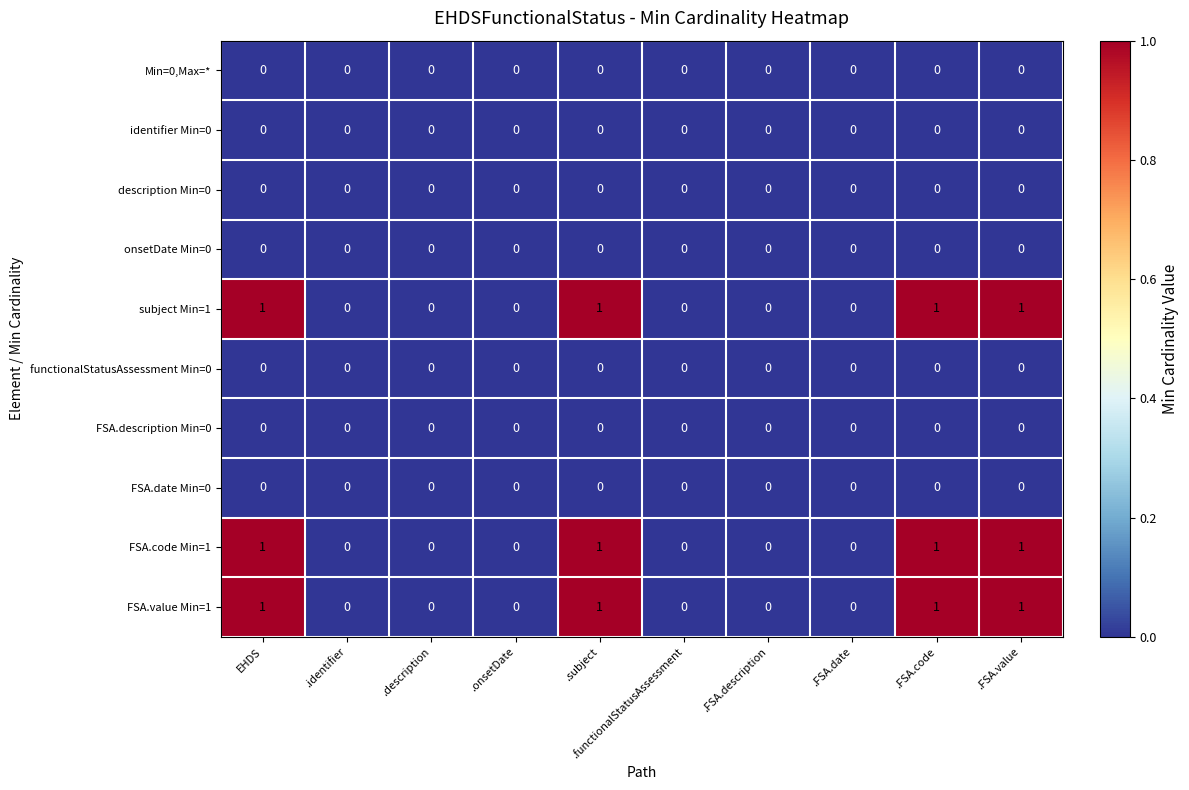

True or false: FSA.value Min=1 has a value of 0 at .description.

True